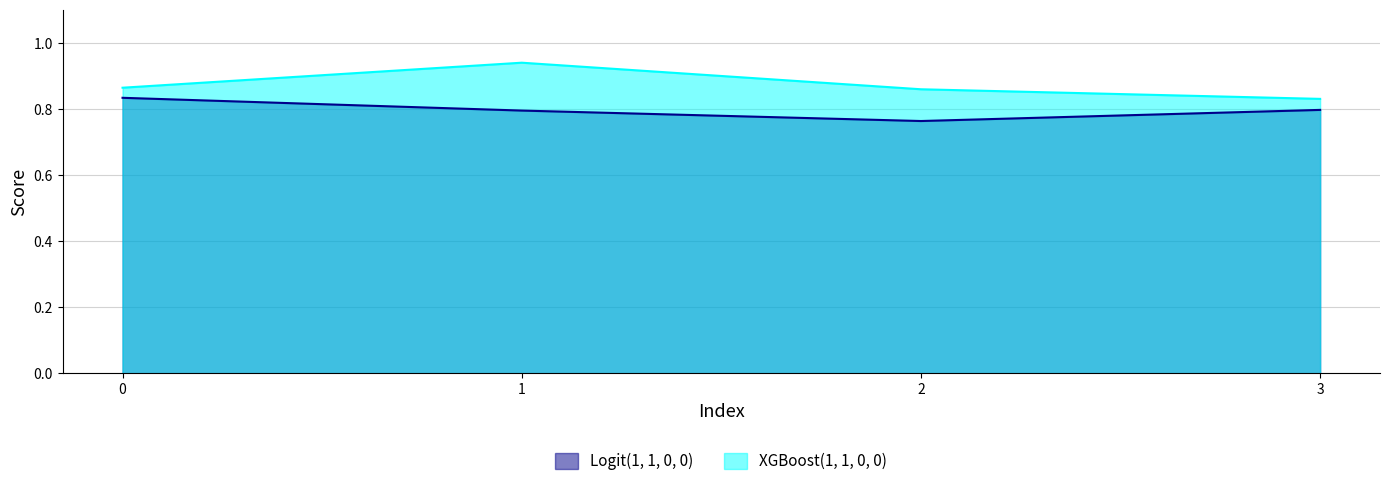

Reading left to right, extract all data points from this chart.

Logit(1, 1, 0, 0): 0.8	0.8	0.8	0.8
XGBoost(1, 1, 0, 0): 0.9	0.9	0.9	0.8